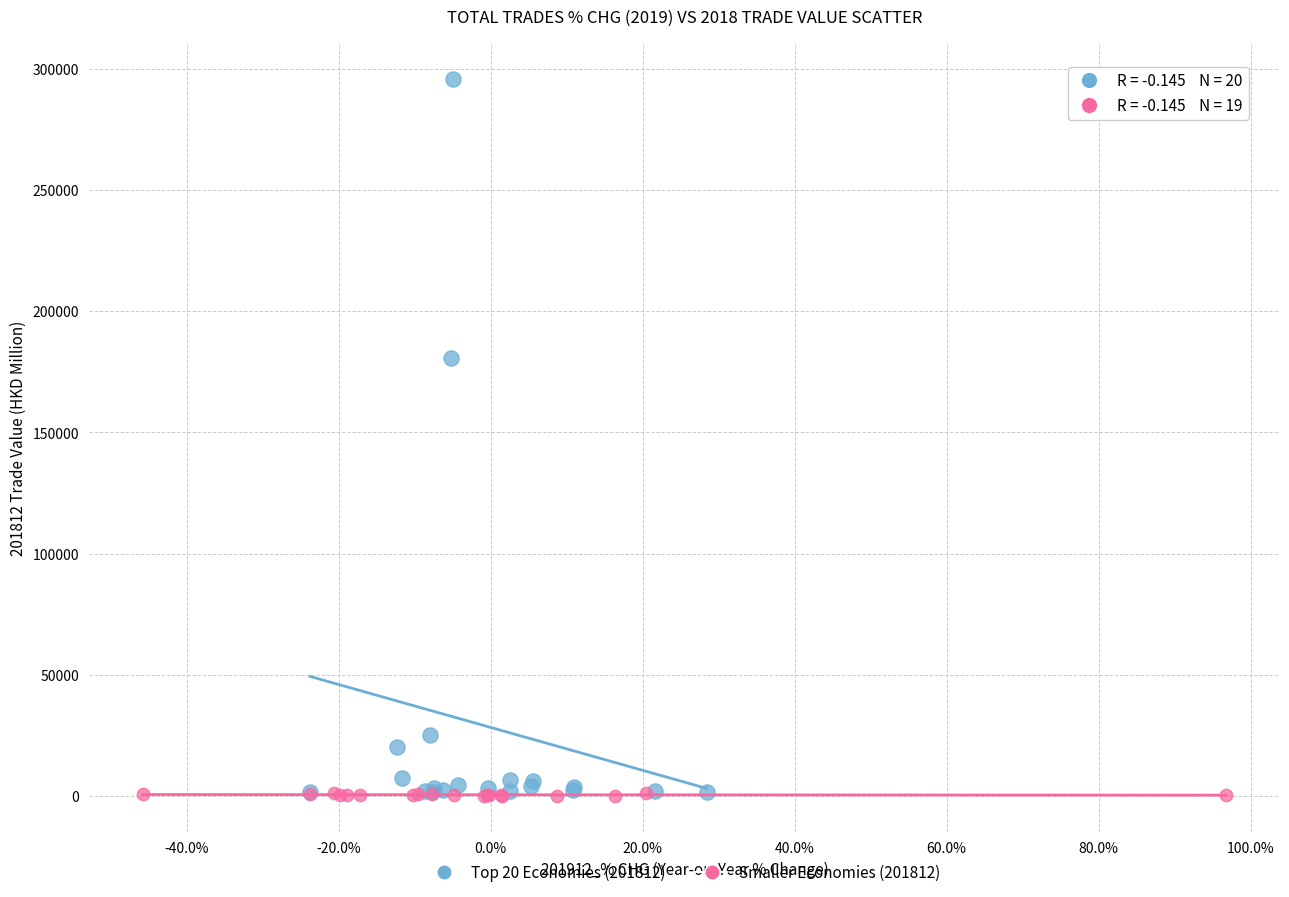

Which series has the largest Y range (max minus min)?

Top 20 Economies (201812)